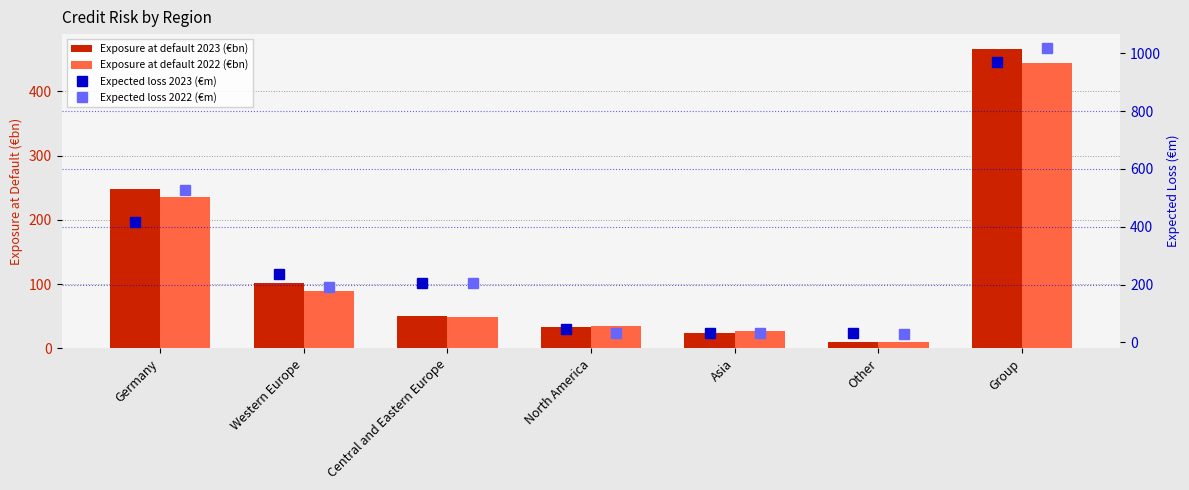

At Group, list the series in order from largest to smallest.

Expected loss 2022 (€m), Expected loss 2023 (€m), Exposure at default 2023 (€bn), Exposure at default 2022 (€bn)